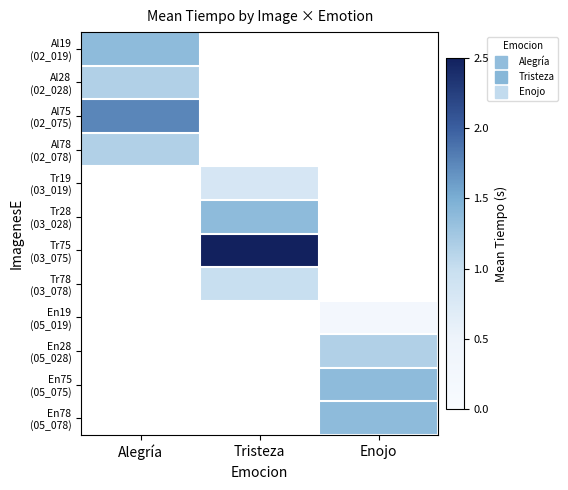

Is the value of Al19 (02_019) at Enojo greater than the value of En28 (05_028) at Alegría?

No